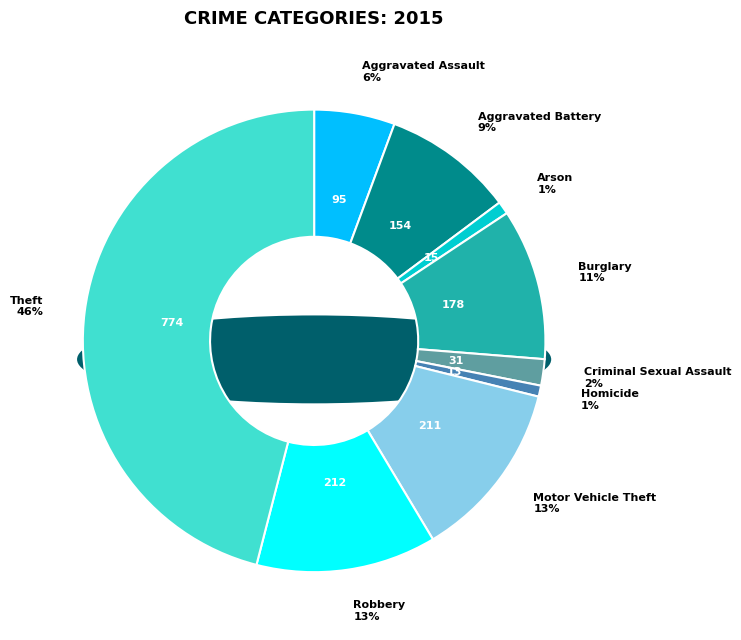

To the nearest percent, what portion does Theft represent?

46%